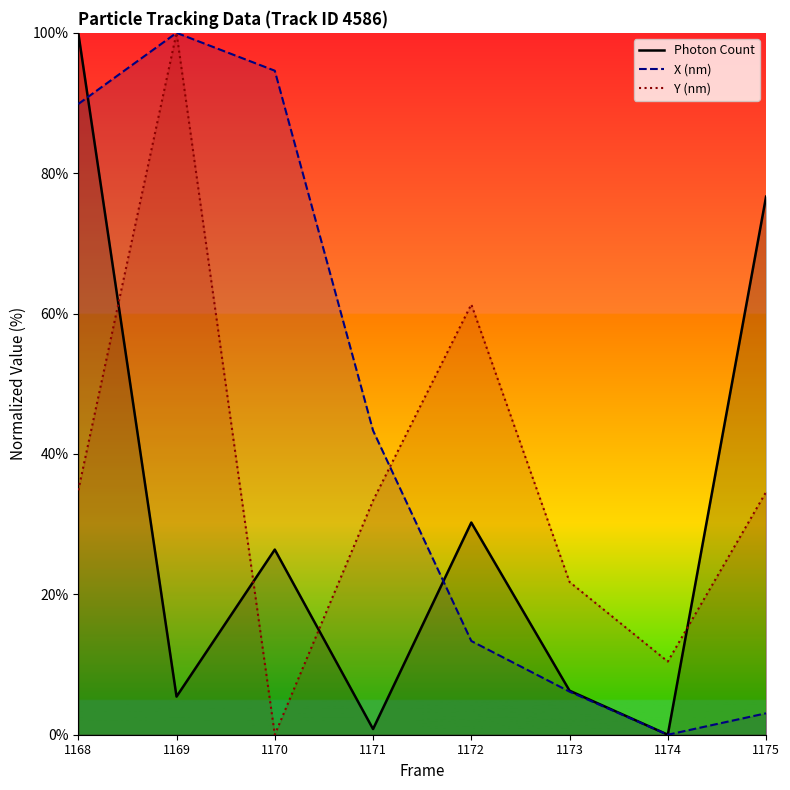

How many lines are shown in the chart?

3